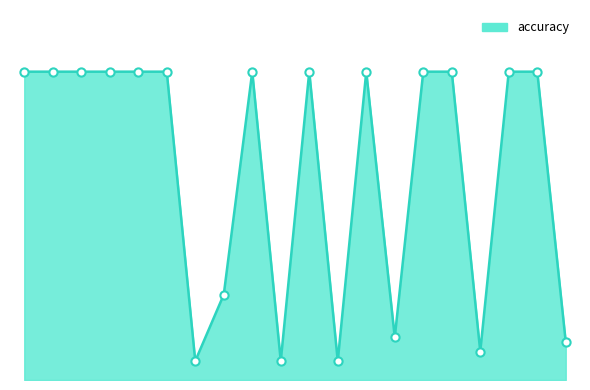

Is this an area chart (filled region under the line)?

Yes